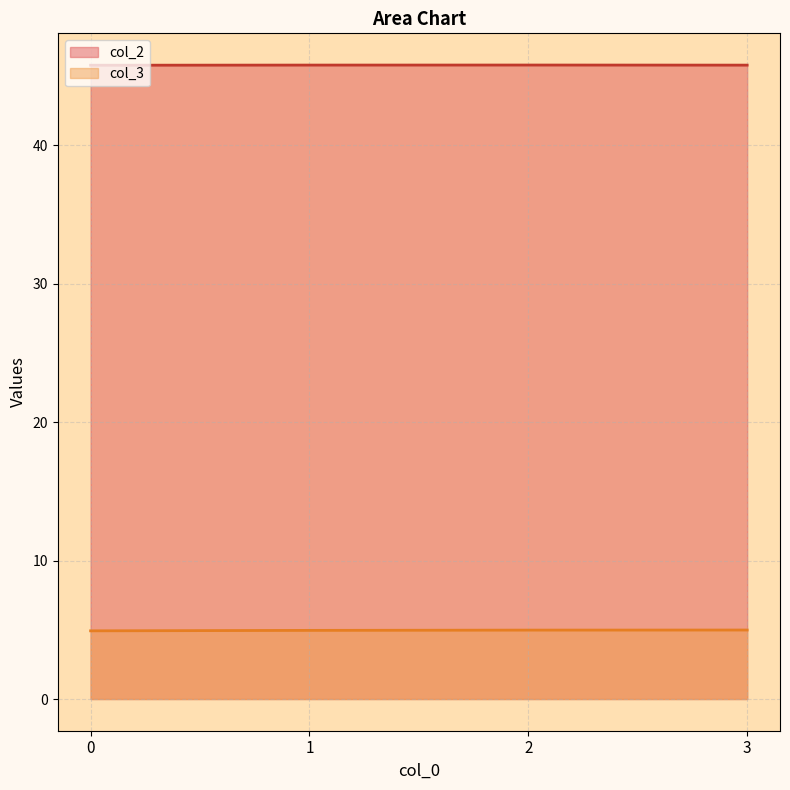

At which category is the sum across all series the highest?

2